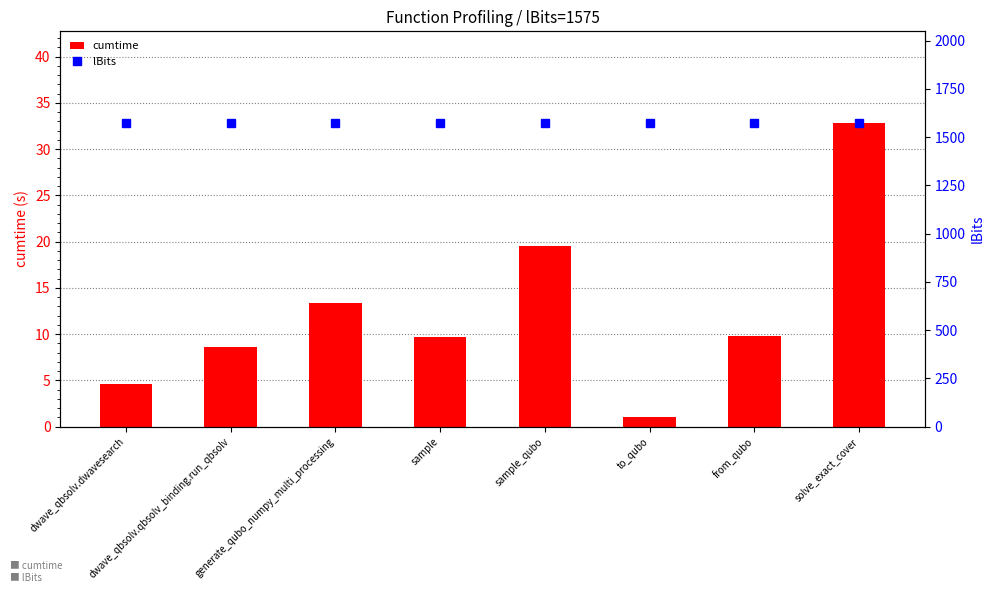

Rank the series at dwave_qbsolv.dwavesearch from highest to lowest value.

lBits, cumtime